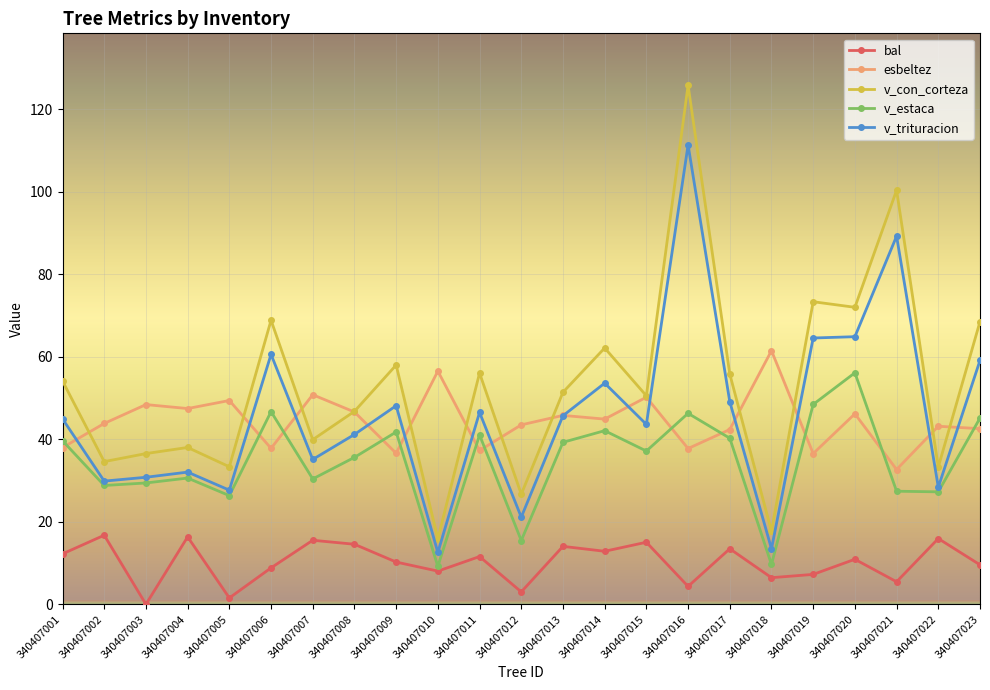

True or false: v_con_corteza has more than 2 interior local peaks.

True